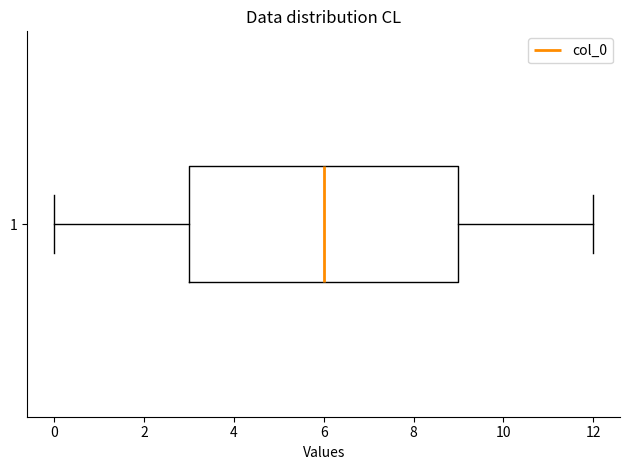

Where does the left whisker of the box at y = 1 end on the x-axis? The values are not printed on the chart, so give them approximately, as read against the axis.

0